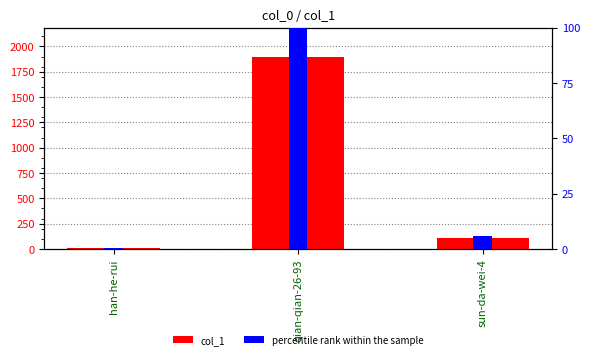

Is the value of percentile rank within the sample at han-he-rui greater than the value of col_1 at qian-qian-26-93?

No